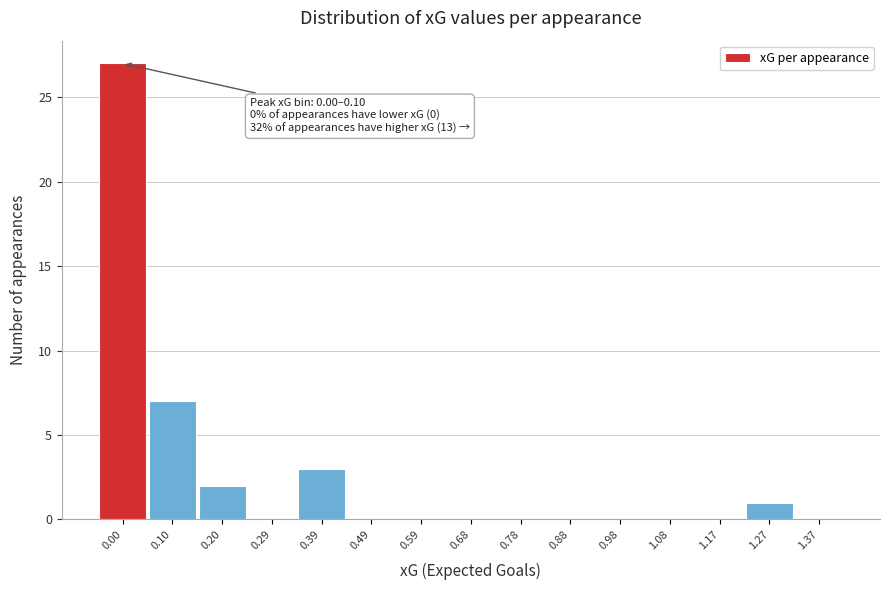

Reading right to left, transcribe all the data shown in this chart.

1.37=0	1.27=1	1.17=0	1.08=0	0.98=0	0.88=0	0.78=0	0.68=0	0.59=0	0.49=0	0.39=3	0.29=0	0.20=2	0.10=7	0.00=27